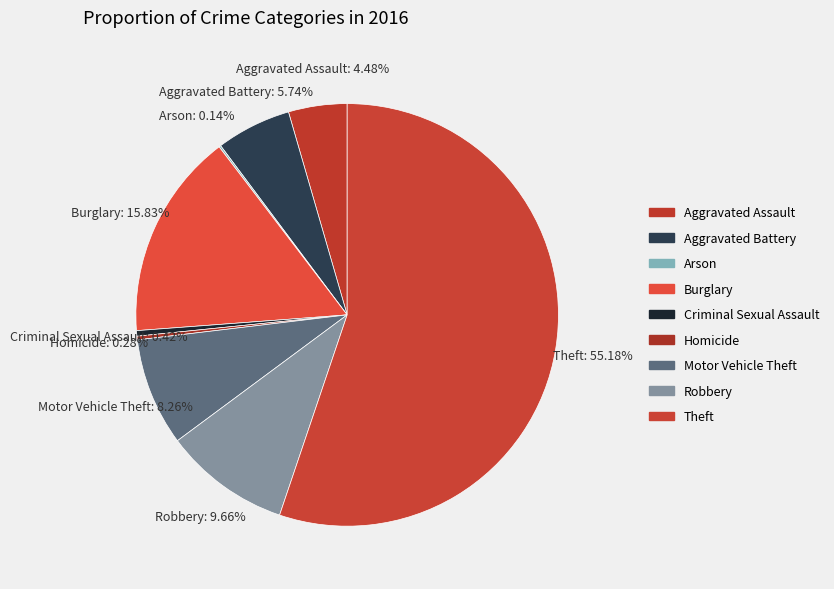

Which slice is the largest?

Theft